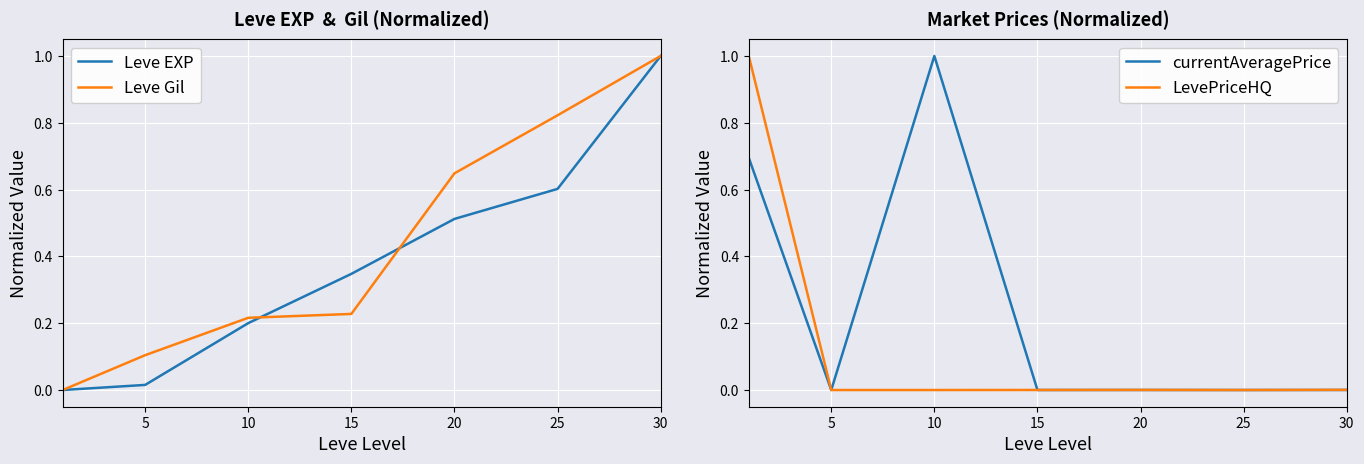

What is the value of the Leve EXP point at the 4th from the left?

0.3